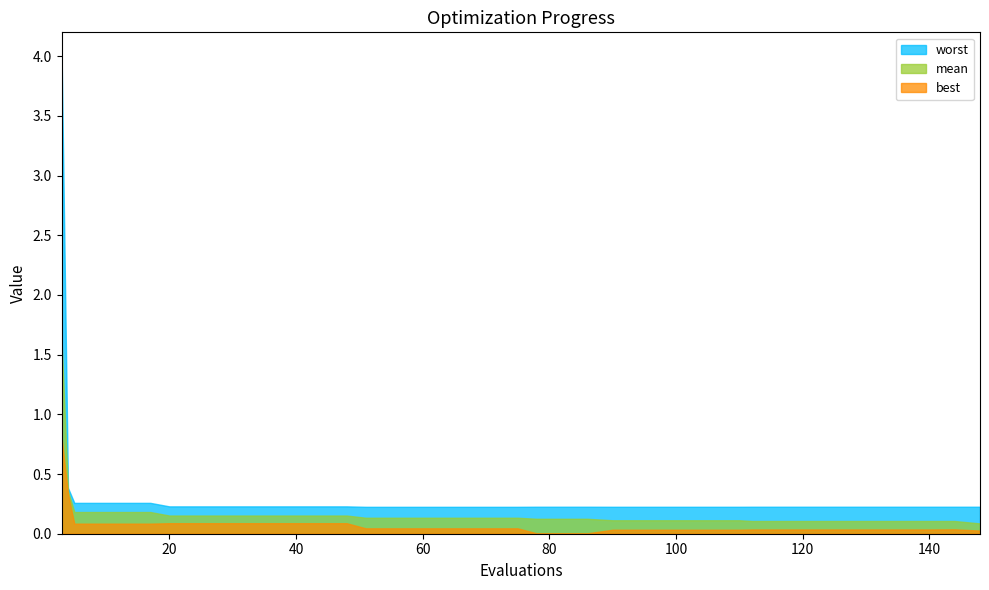

At 98, list the series in order from largest to smallest.

worst, mean, best